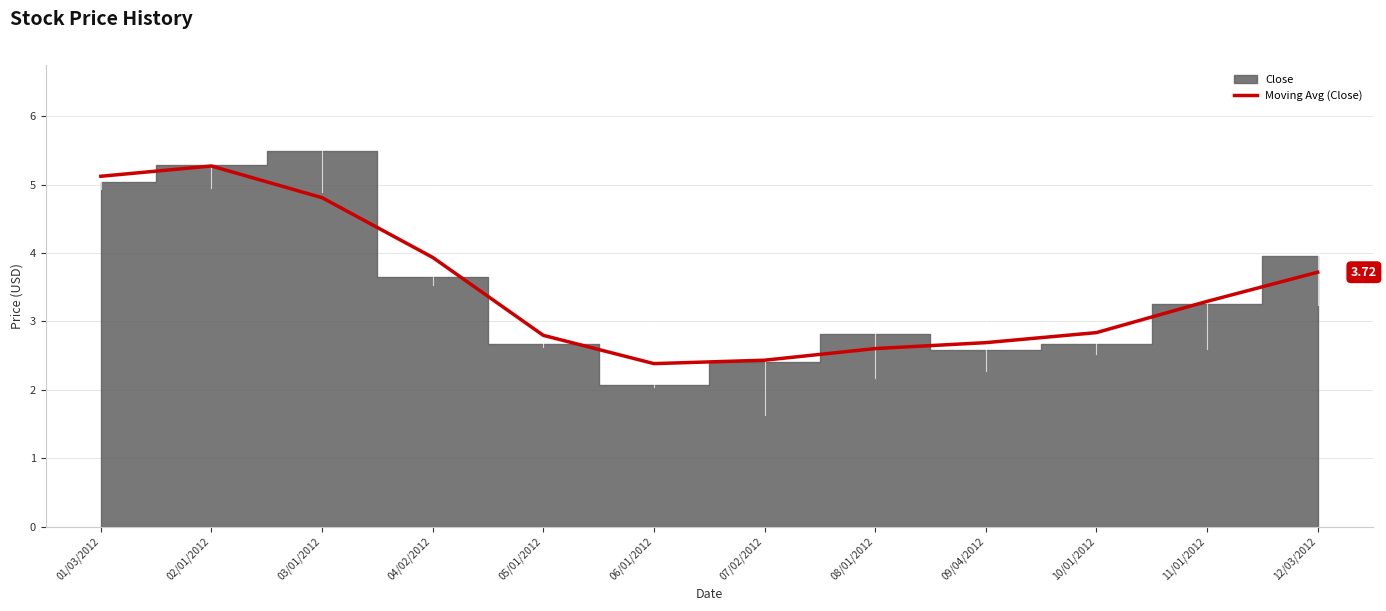

What is the difference between the second highest and second lowest values?

2.7